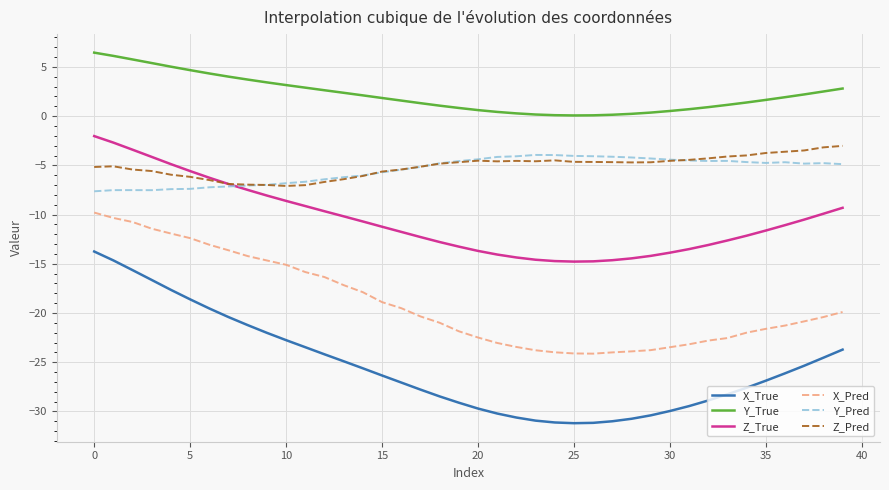

Which series has the largest range (max minus min)?

X_True